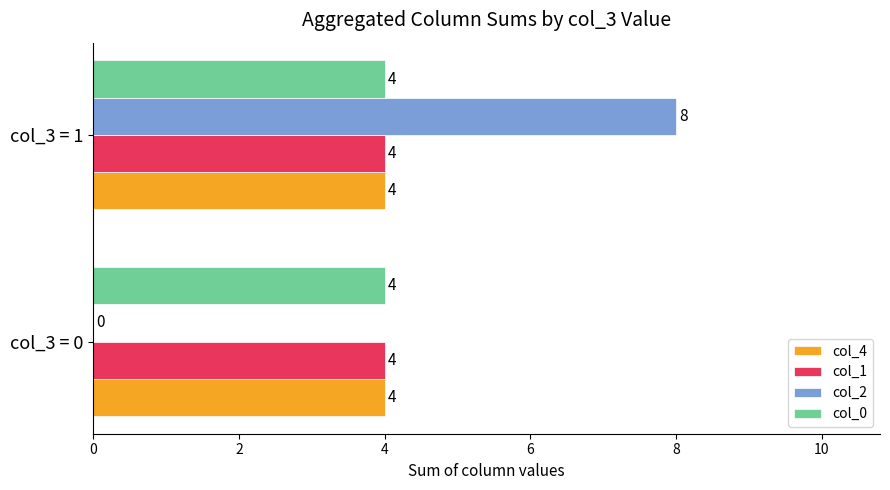

Read the col_4 value at col_3 = 1.

4